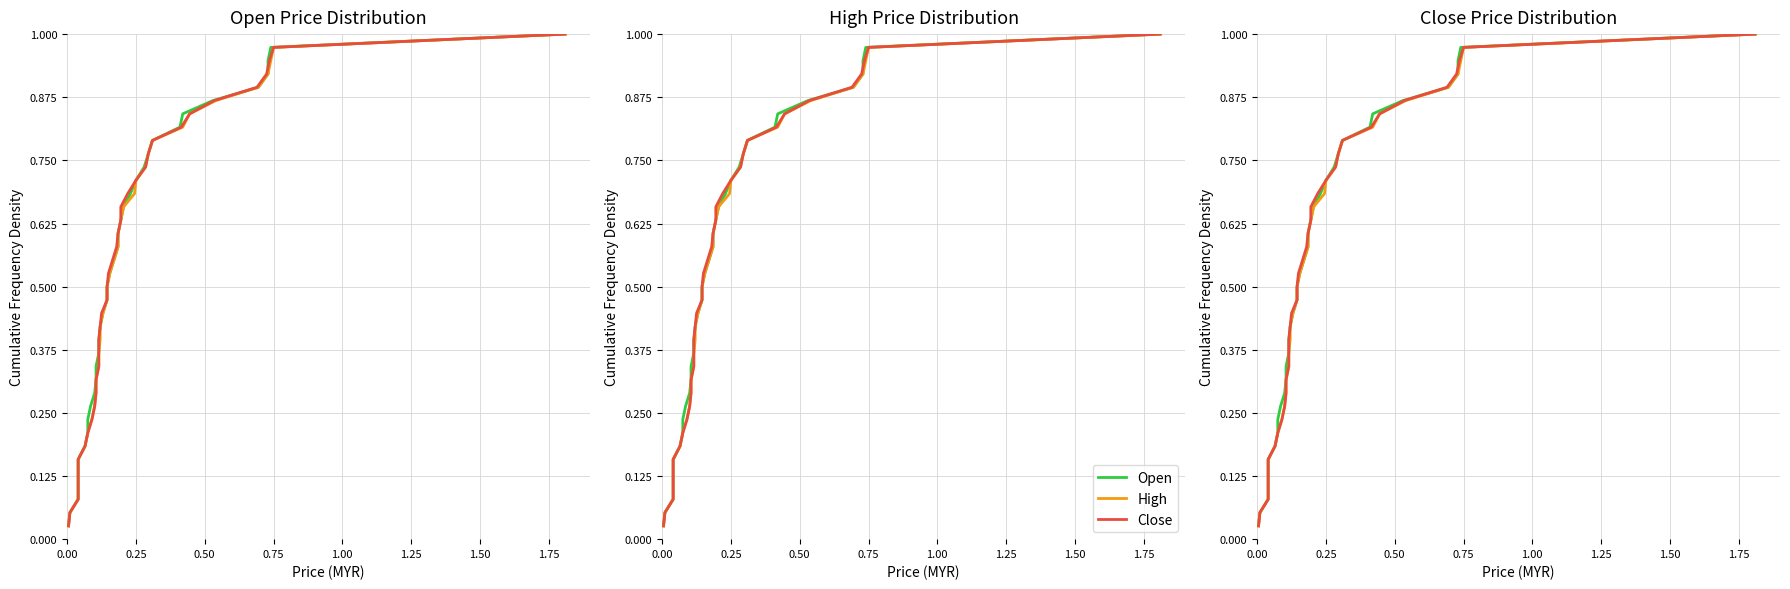

True or false: Close and High cross at least once.

False